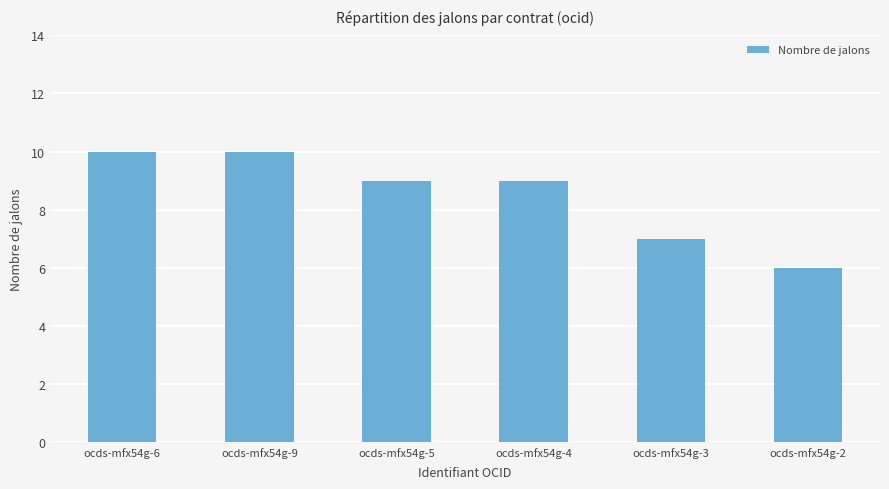

How many data points does each series have?

6